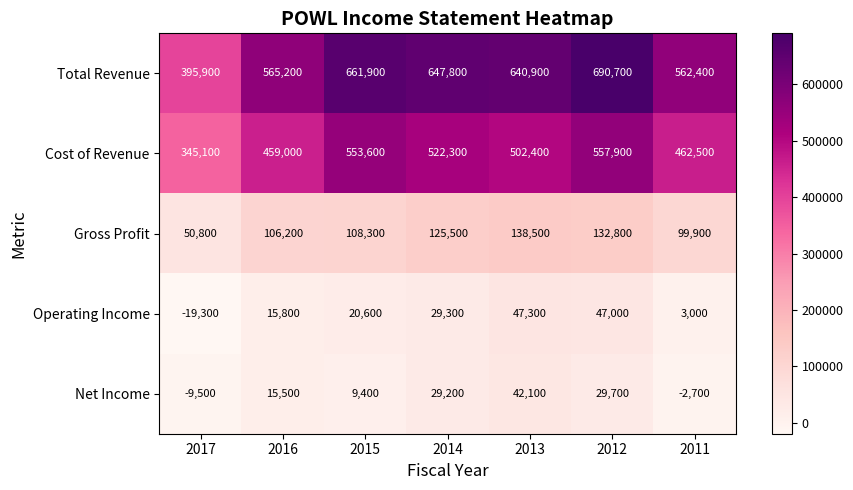

What is the sum of the Gross Profit values at 2011 and 2014?

225400